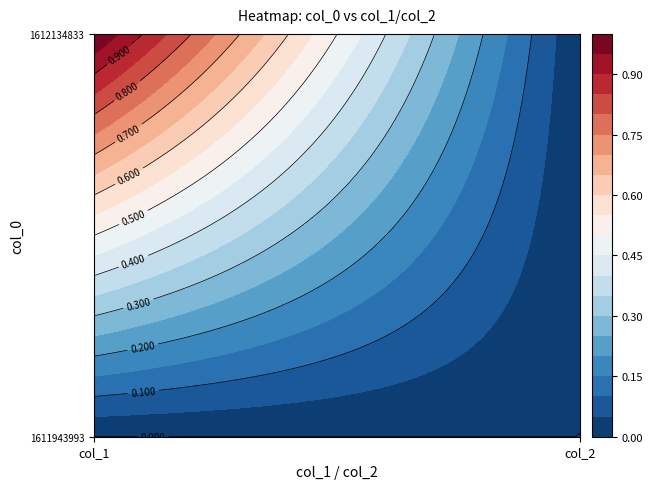

Which label corresponds to the largest value in the chart?

col_1